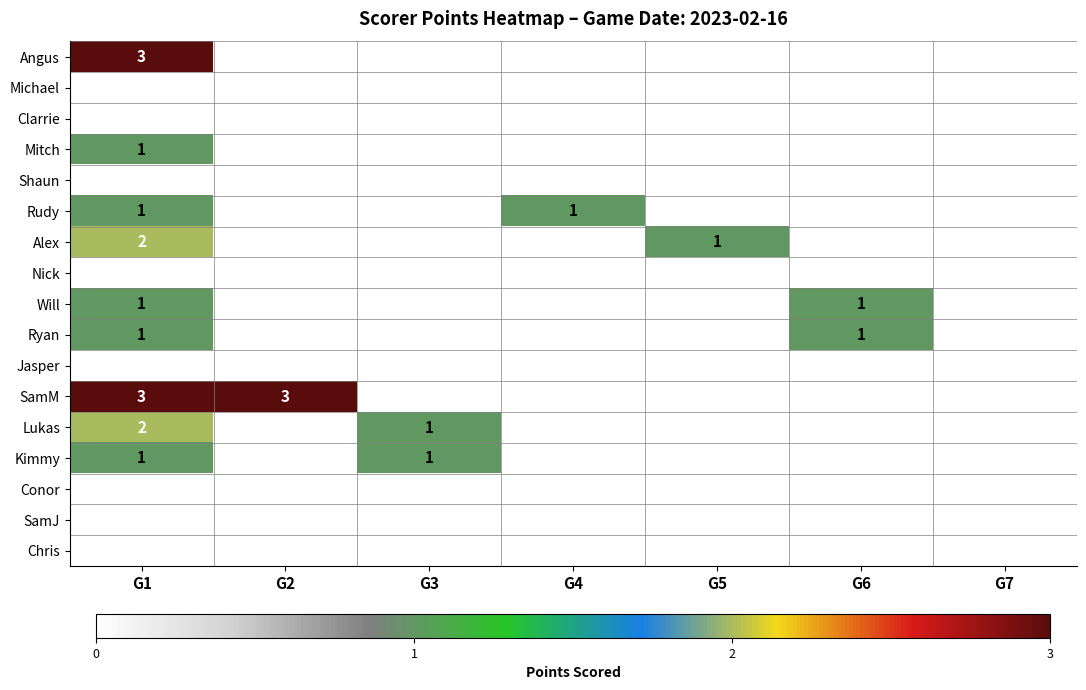

What is the difference between the highest and lowest values at G5?

1